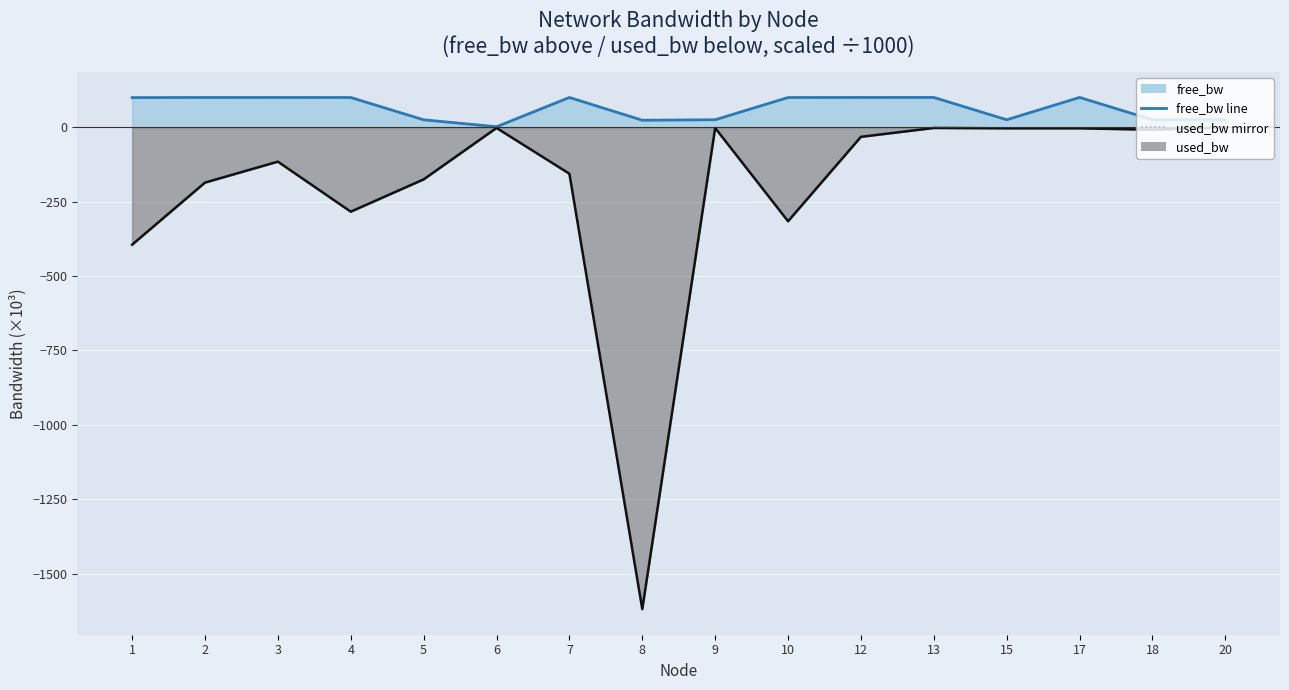

True or false: used_bw mirror and used_bw line intersect in this chart.

False